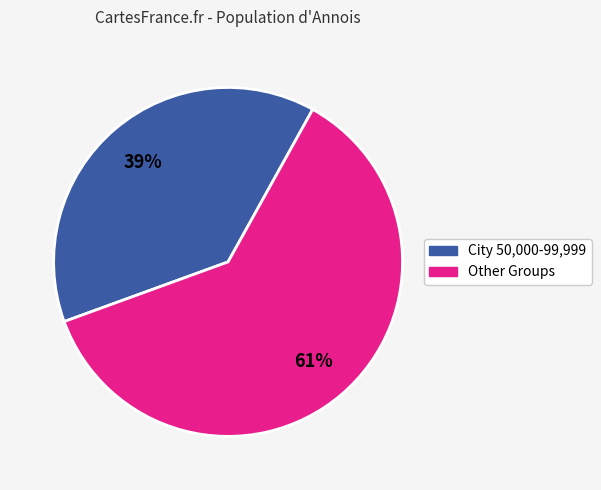

How many slices are in this pie chart?

2